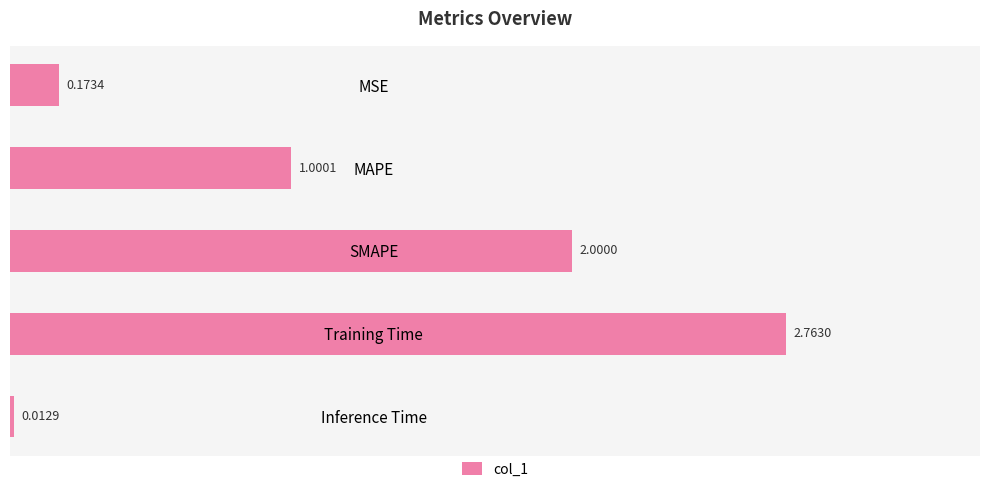

What is the change in value from MAPE to Training Time?

+1.8